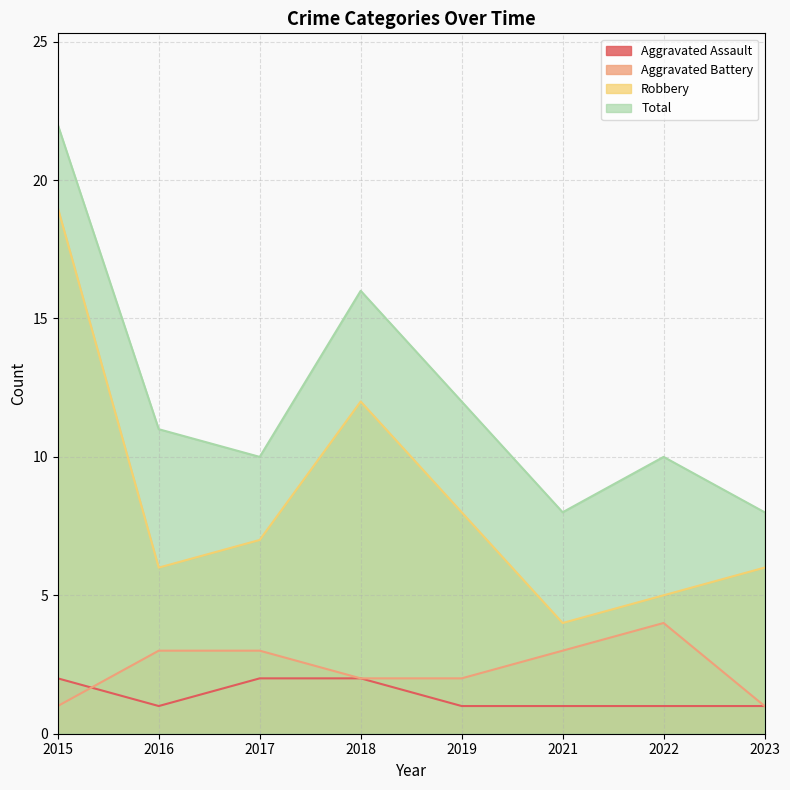

At which category is the sum across all series the highest?

2015